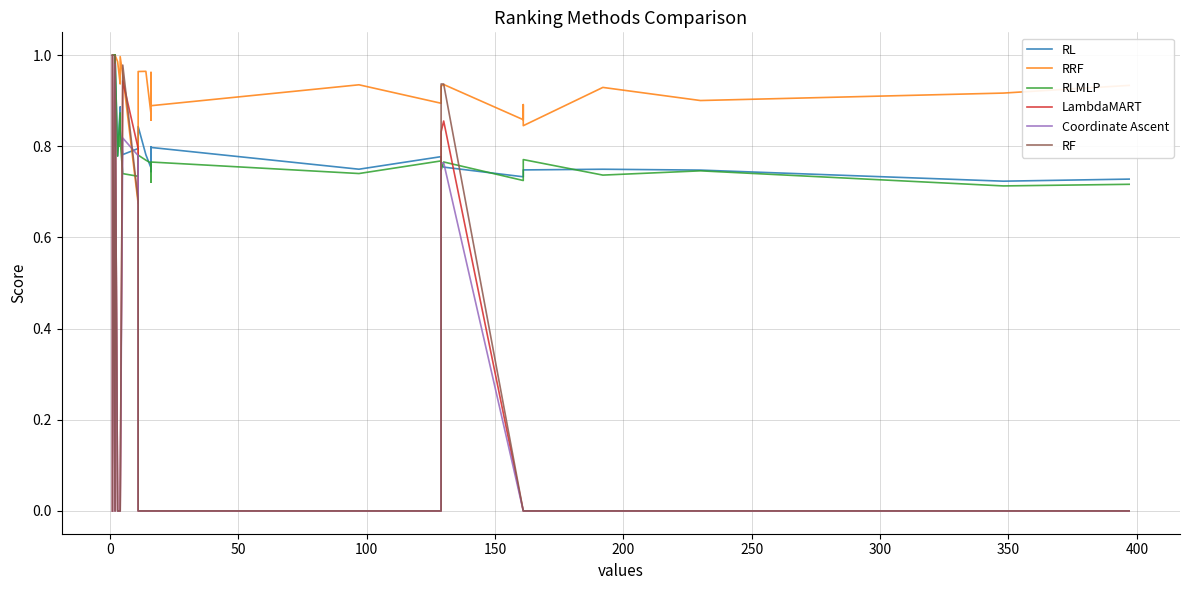

What is the spread (max minus min) of values at 400?

1.0